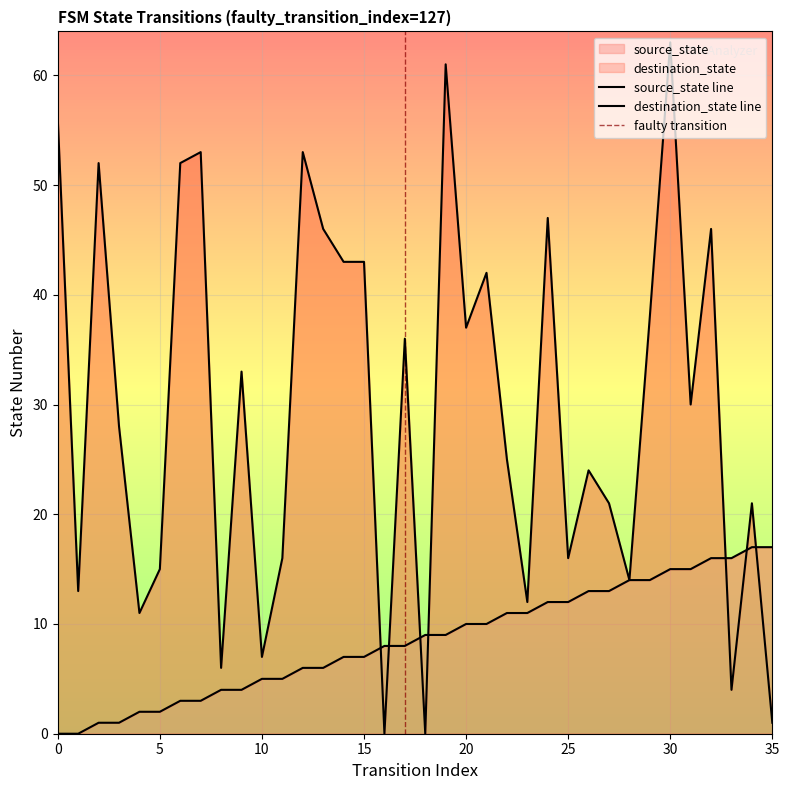

True or false: source_state has a value of 9 at 32.

False